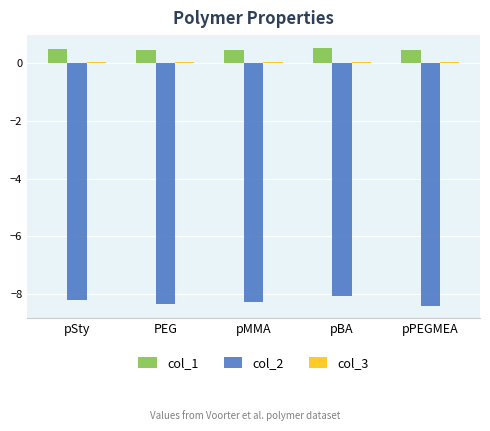

The value of col_2 at pSty is -8.2. True or false?

True